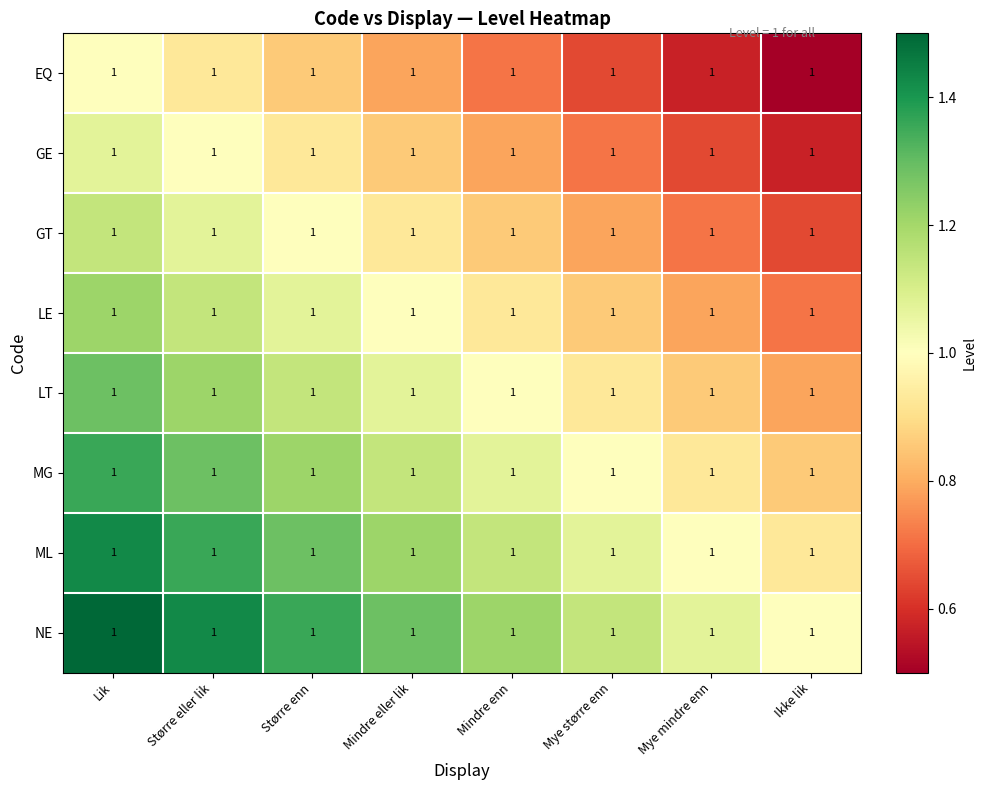

The value of GE at Mye mindre enn is 0.6. True or false?

True